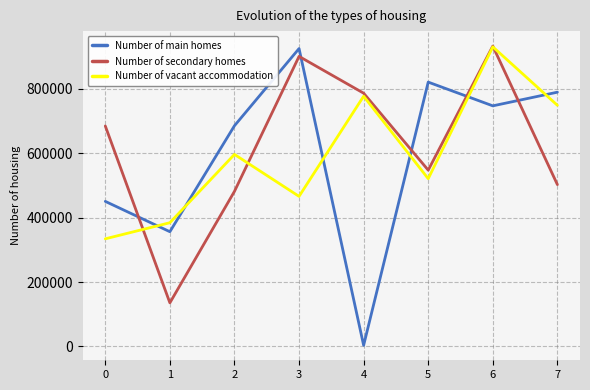

List the labels in order of Number of vacant accommodation value, smallest first.

0, 1, 3, 5, 2, 7, 4, 6